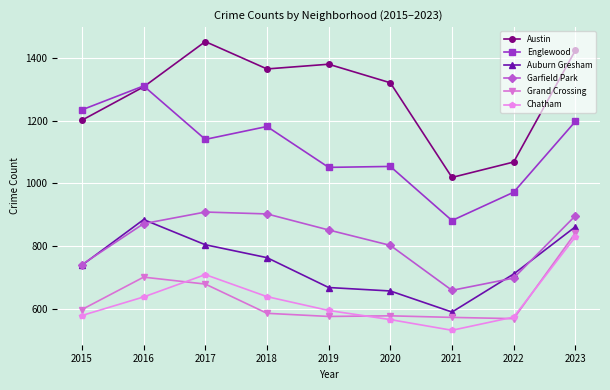

True or false: Chatham and Auburn Gresham cross at least once.

False